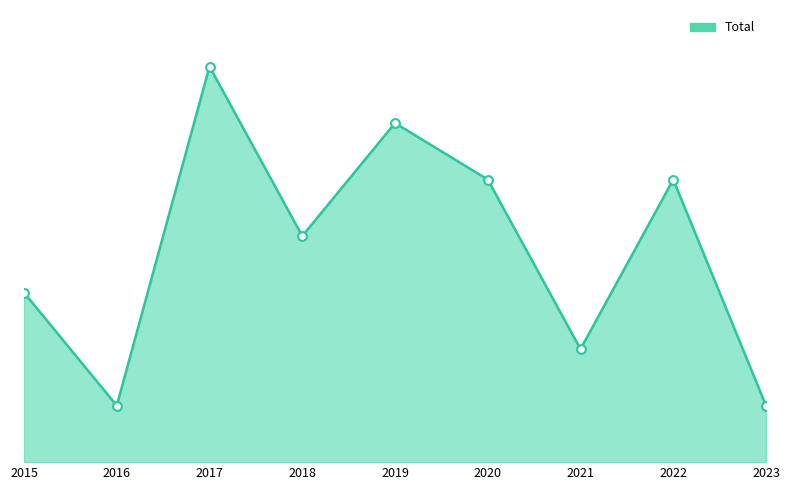

Between 2017 and 2019, which is larger?

2017